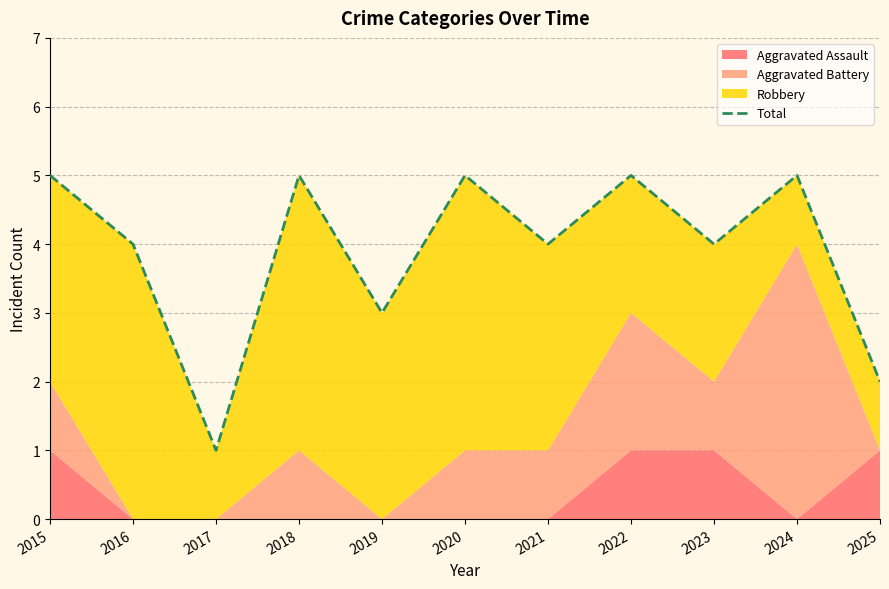

At which label is the value closest to 3?

2019